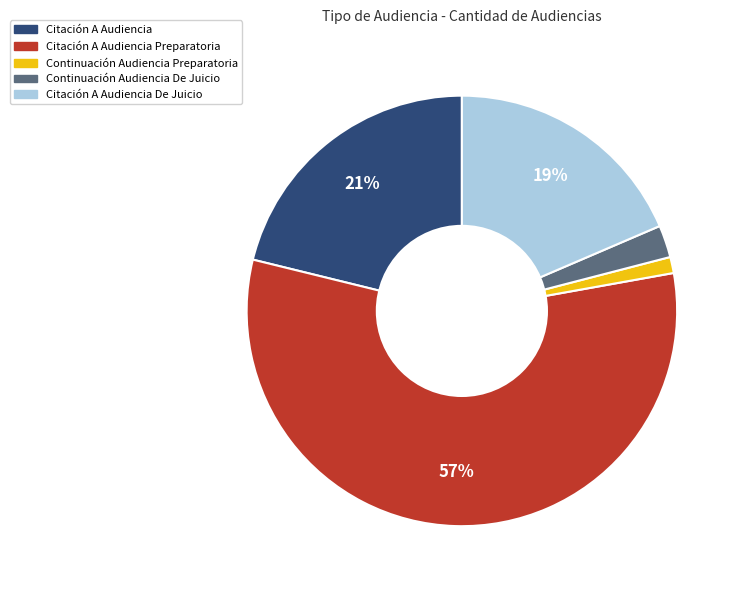

The Citación A Audiencia De Juicio slice represents 24% of the pie. True or false?

False